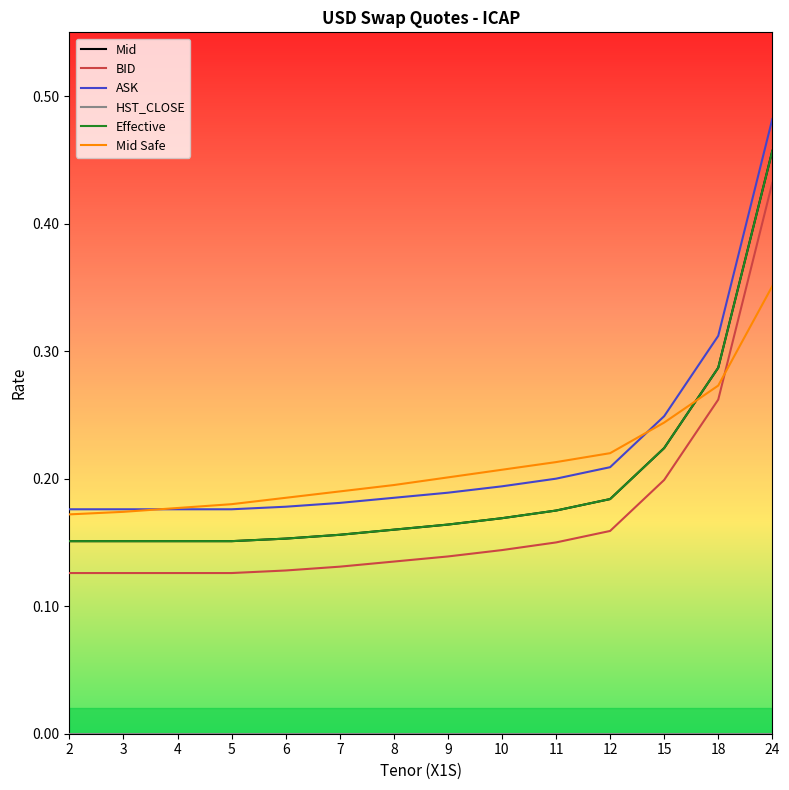

Which series has the largest total across all categories?

ASK